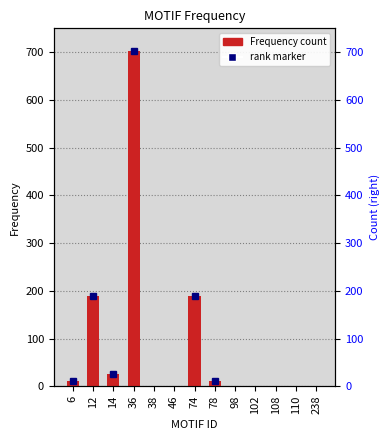

True or false: the data shows -375 at 98.

False